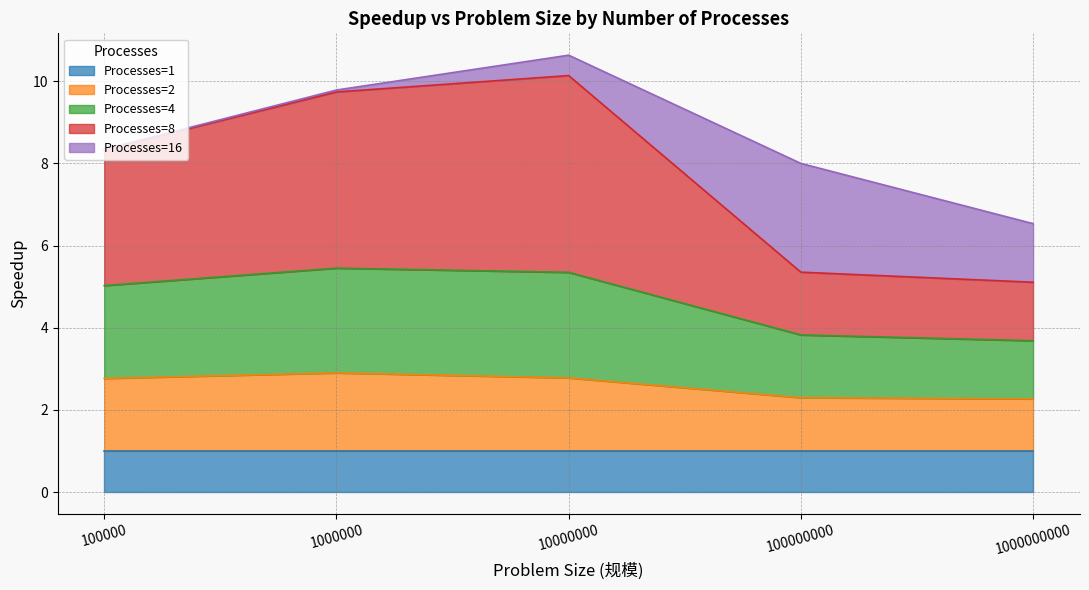

Which has a higher value, 10000000 or 1000000000?

10000000